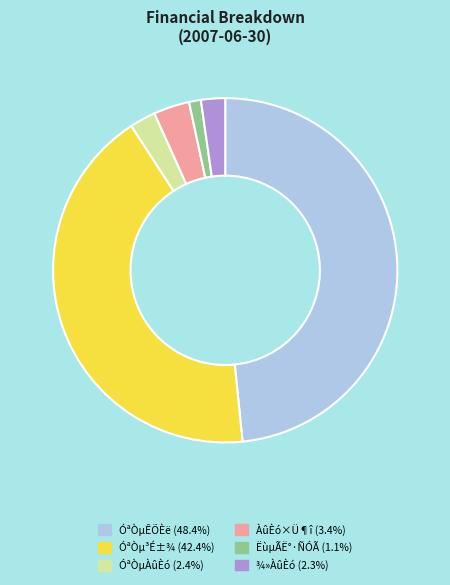

Combined, do ËùµÃË°·ÑÓÃ and ÓªÒµÀûÈó account for over 50%?

No